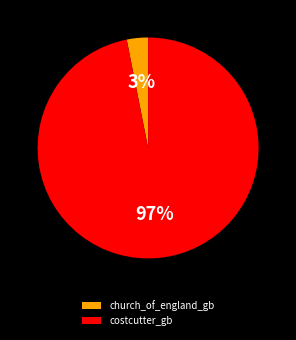

To the nearest percent, what percentage of the pie is costcutter_gb?

97%